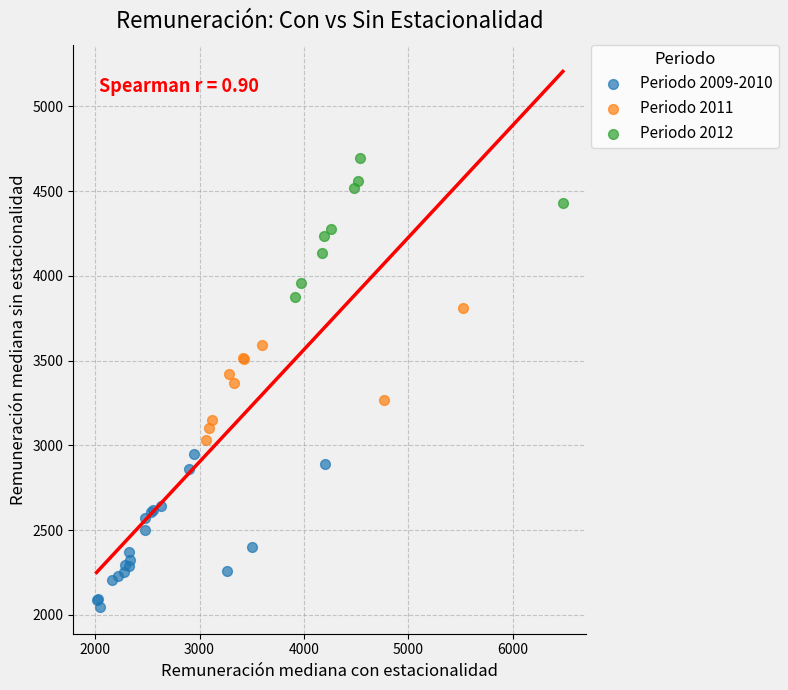

Which series has the largest Y range (max minus min)?

Periodo 2009-2010